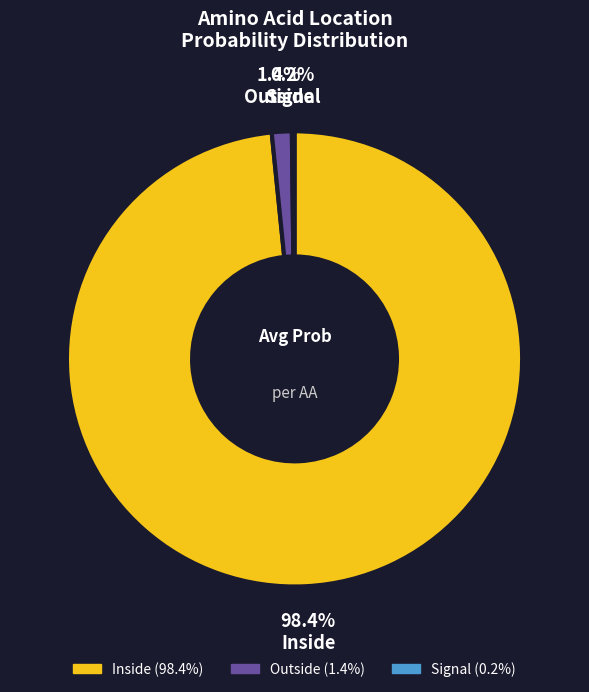

To the nearest percent, what is the average slice percentage?

33%